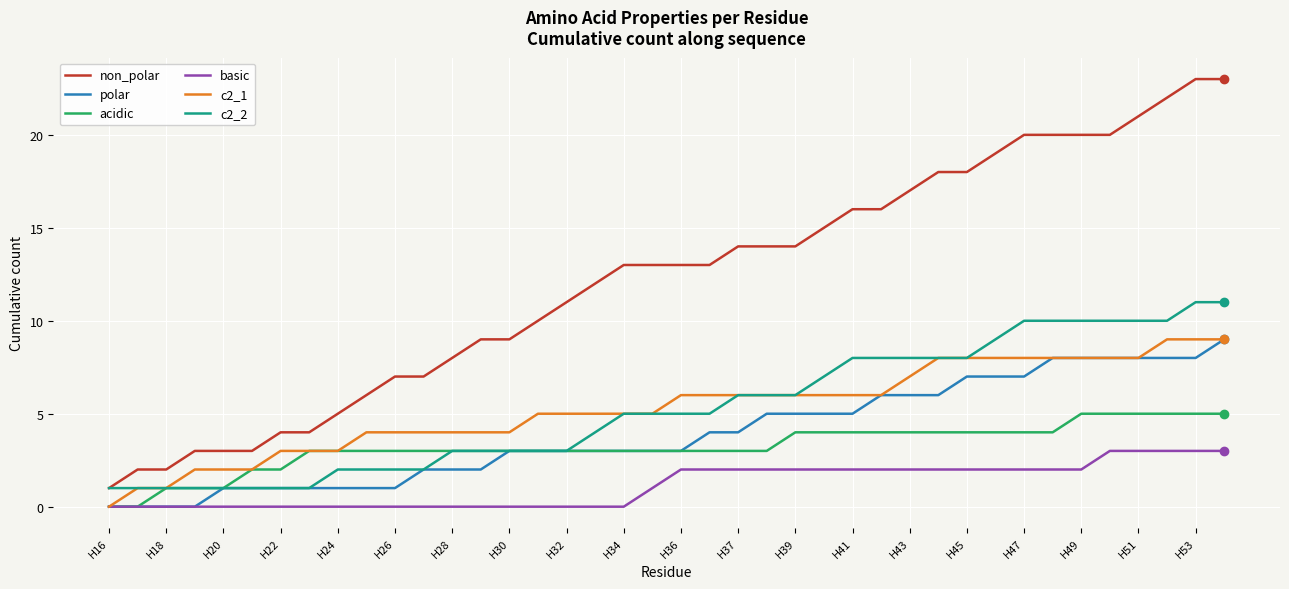

Which series has the largest total across all categories?

non_polar